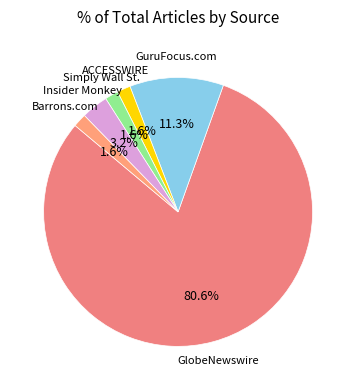

How many slices are in this pie chart?

6